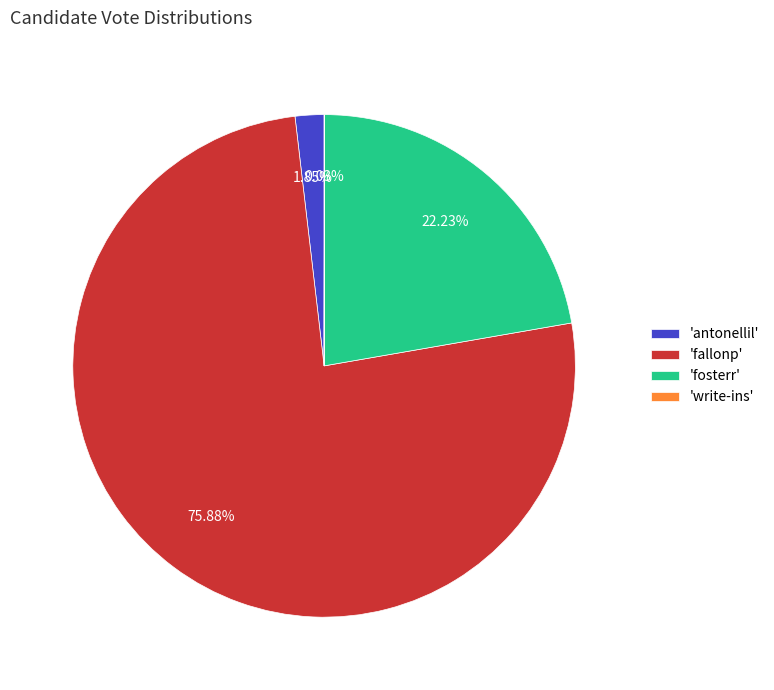

What is the largest slice in the pie chart?

'fallonp'